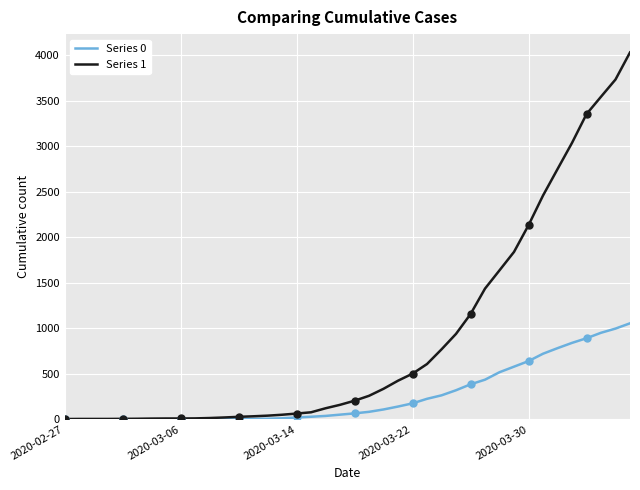

At which category is the sum across all series the highest?

39